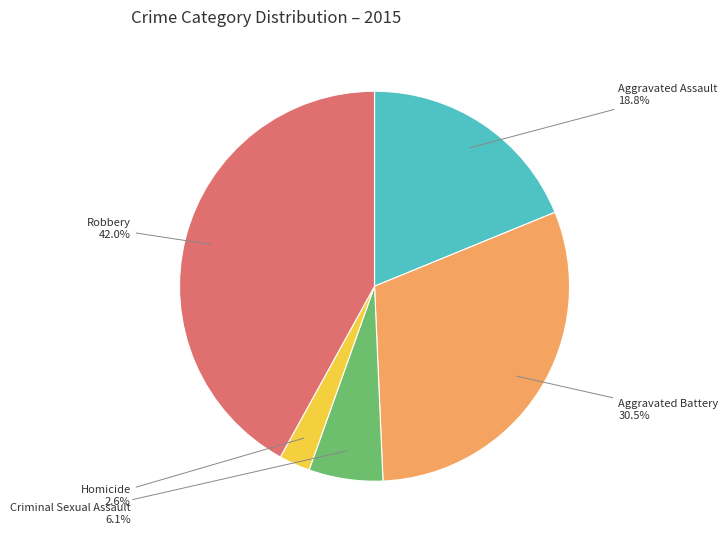

Do Aggravated Battery and Aggravated Assault together represent more than half of the pie?

No